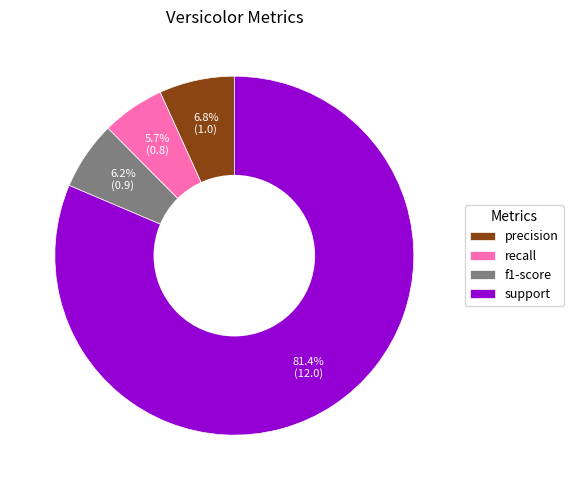

What is the majority slice?

support